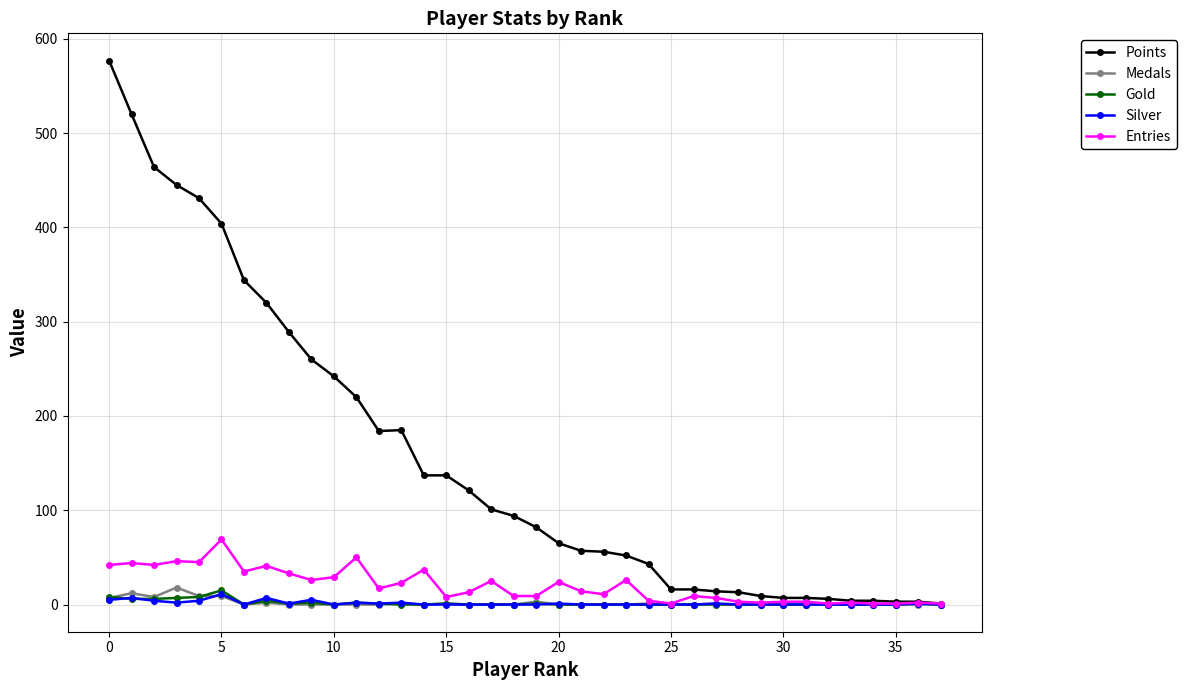

True or false: Entries has more than 0 interior local peaks.

True